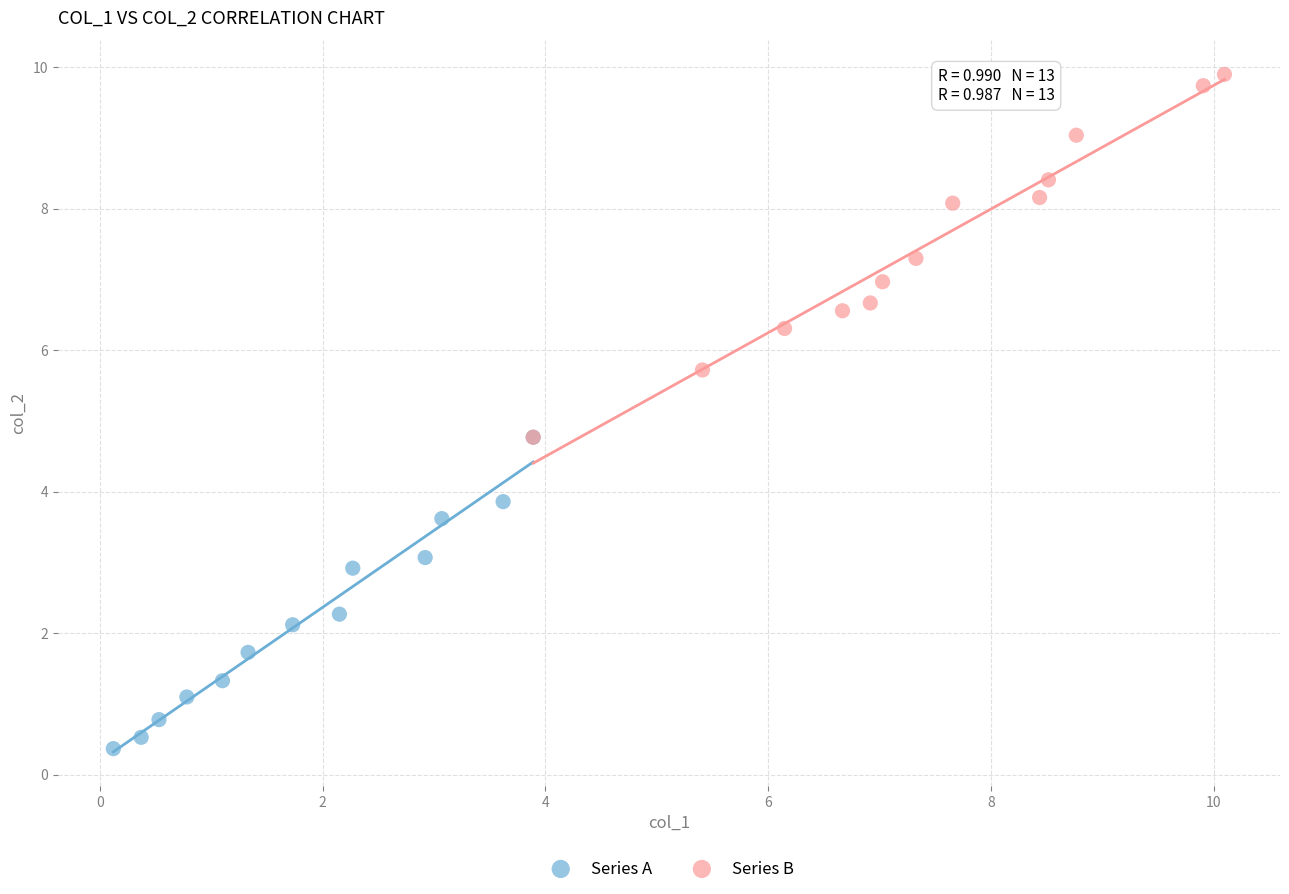

What are all the series names shown in the legend?

Series A, Series B